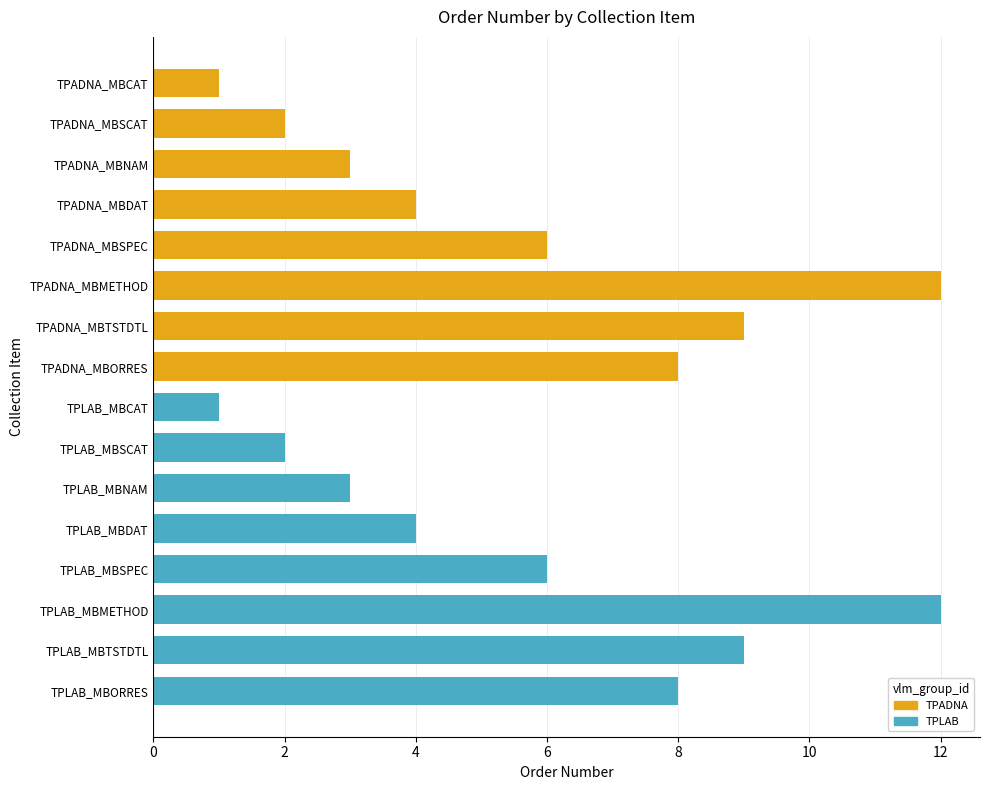

What is the label of the 5th bar from the top?

TPADNA_MBSPEC